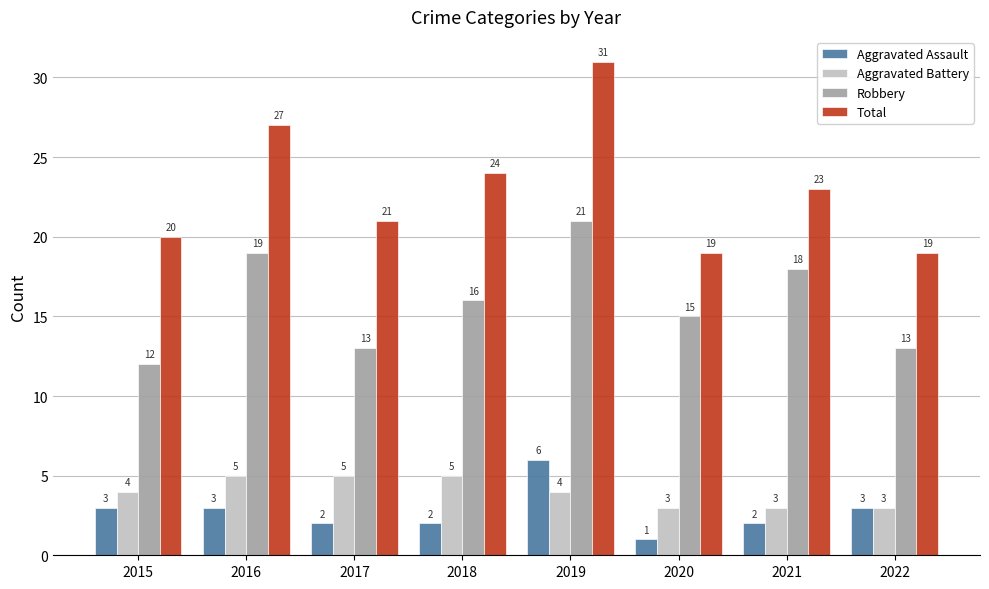

Which series has the widest spread of values?

Total